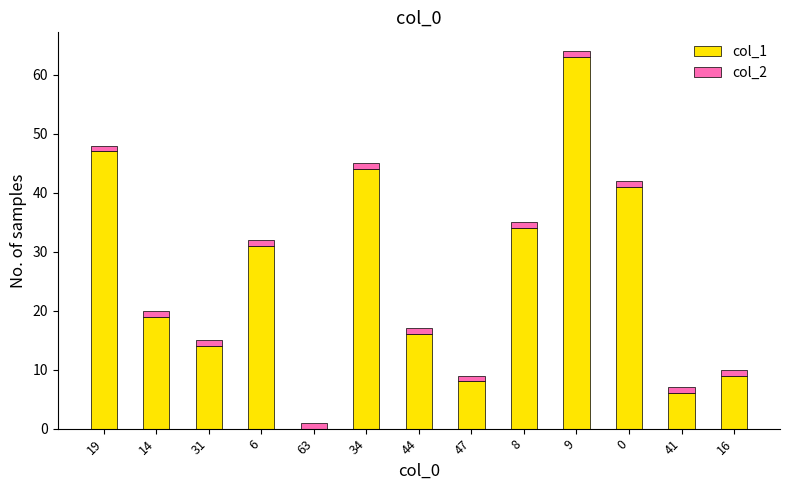

How many values in col_1 are above zero?

12